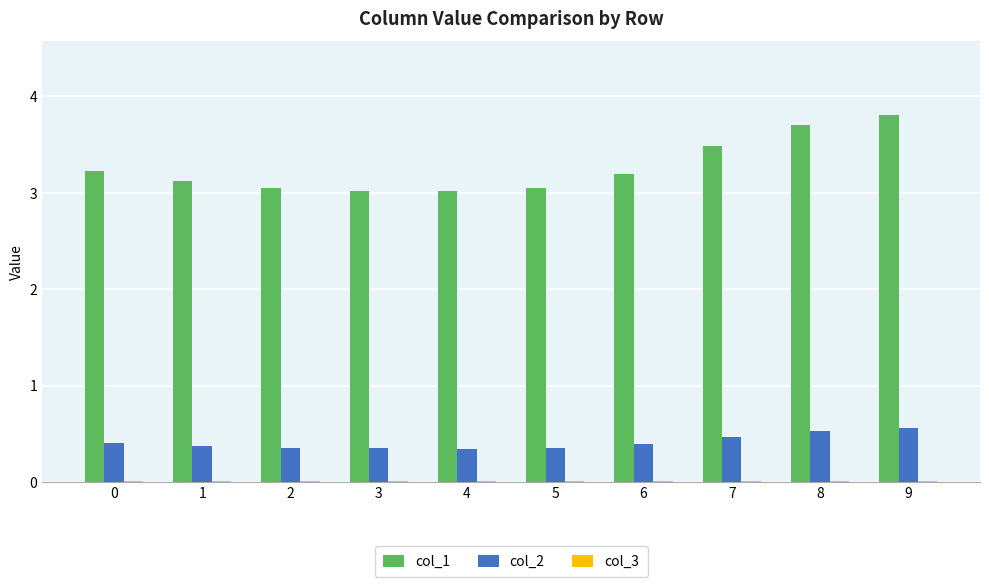

How many col_2 values are between 0 and 1?

10